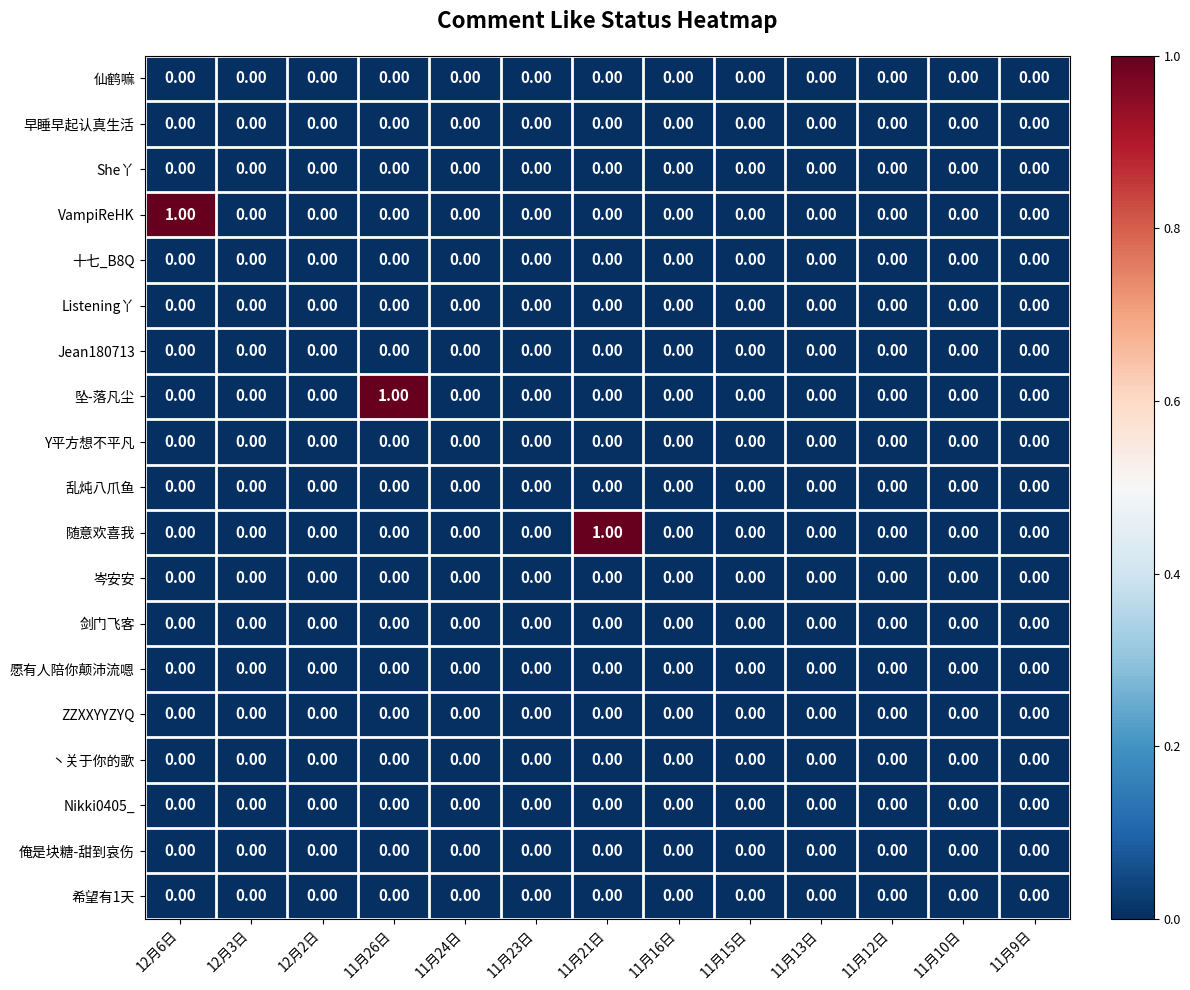

How many categories are shown in the chart?

13